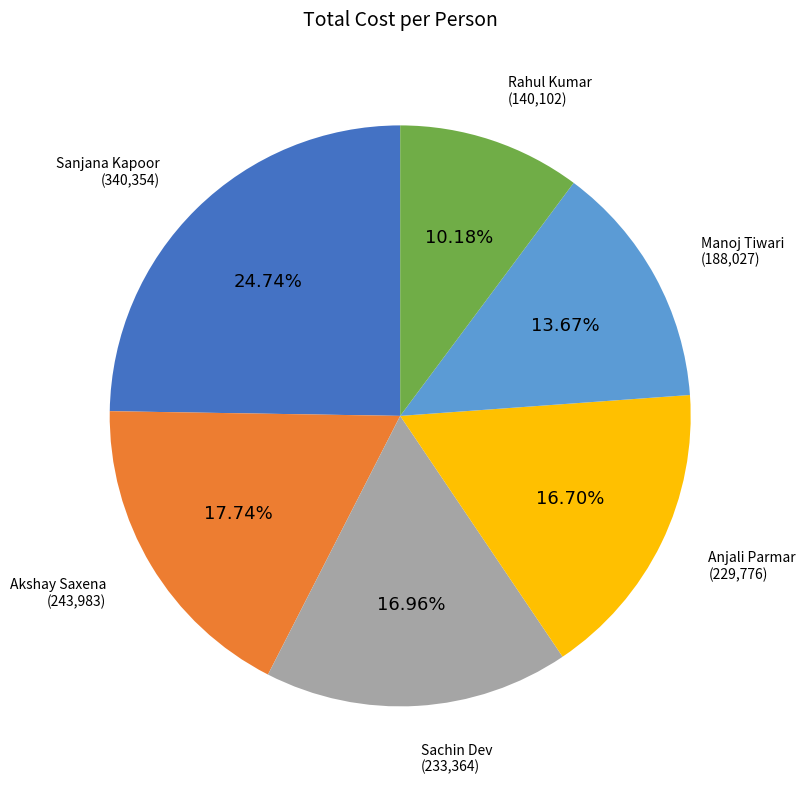

Does any single category account for the majority?

No